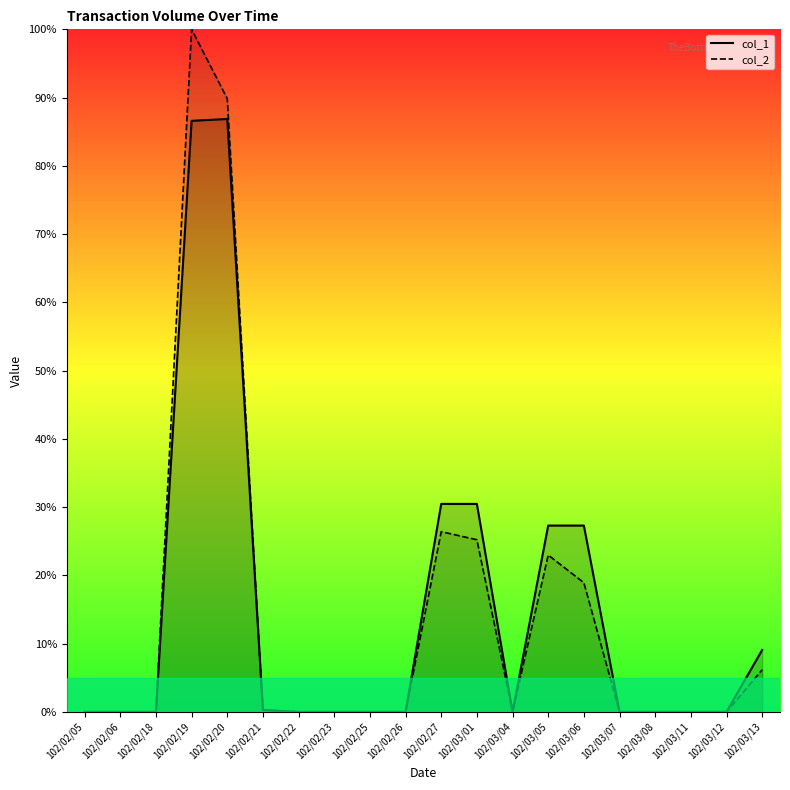

Rank the categories by col_1 value from highest to lowest.

102/02/20, 102/02/19, 102/02/27, 102/03/01, 102/03/05, 102/03/06, 102/03/13, 102/02/21, 102/02/05, 102/02/06, 102/02/18, 102/02/22, 102/02/23, 102/02/25, 102/02/26, 102/03/04, 102/03/07, 102/03/08, 102/03/11, 102/03/12